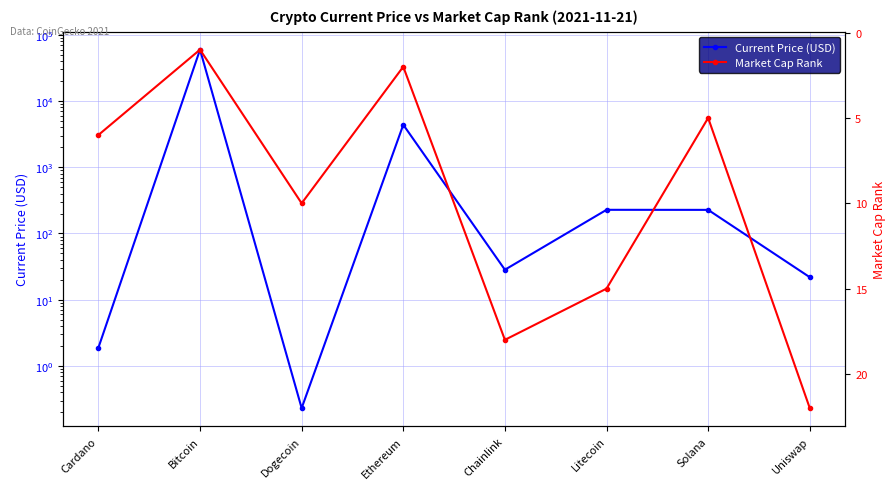

Between Uniswap and Bitcoin, which is larger?

Bitcoin